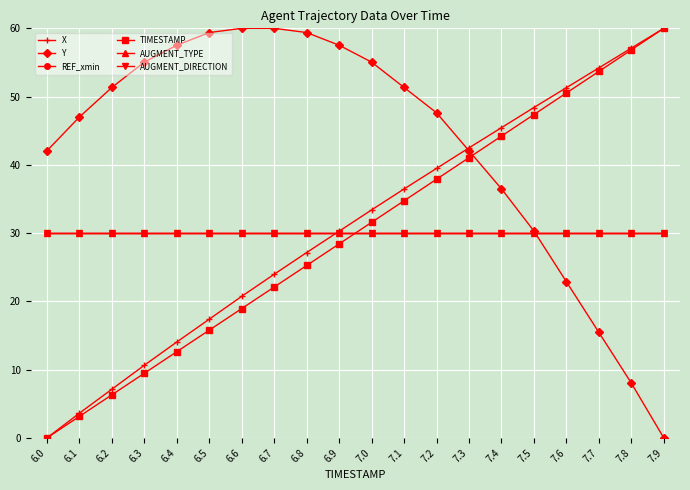

What is the label of the 20th point from the right?

6.0